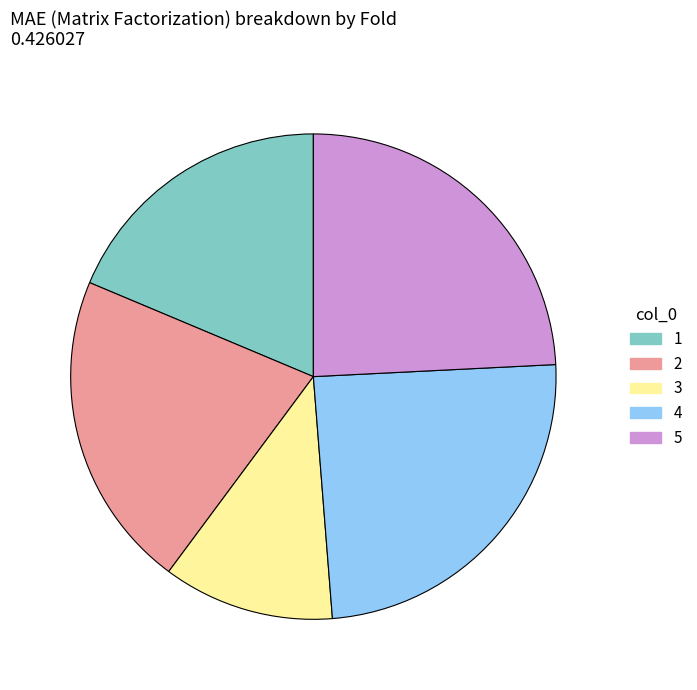

Combined, do 3 and 5 account for over 50%?

No